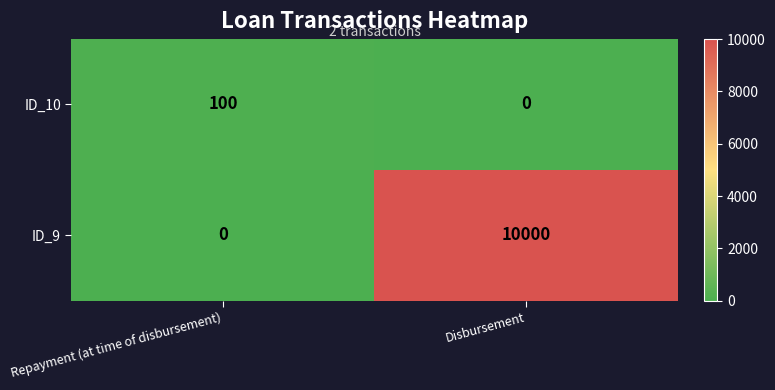

How many series are shown in this chart?

2